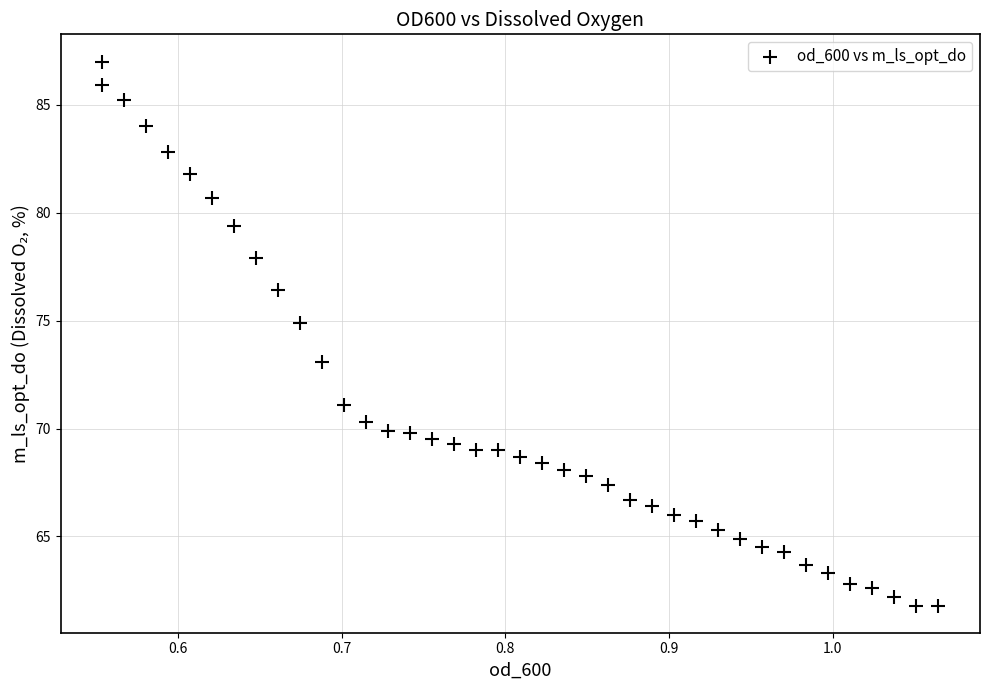

What is the range of Y values (max minus min)?

25.2